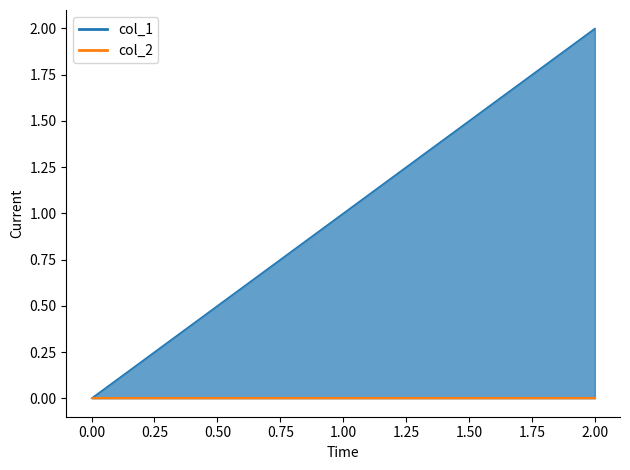

True or false: the data shows 1 at 1.00.

False